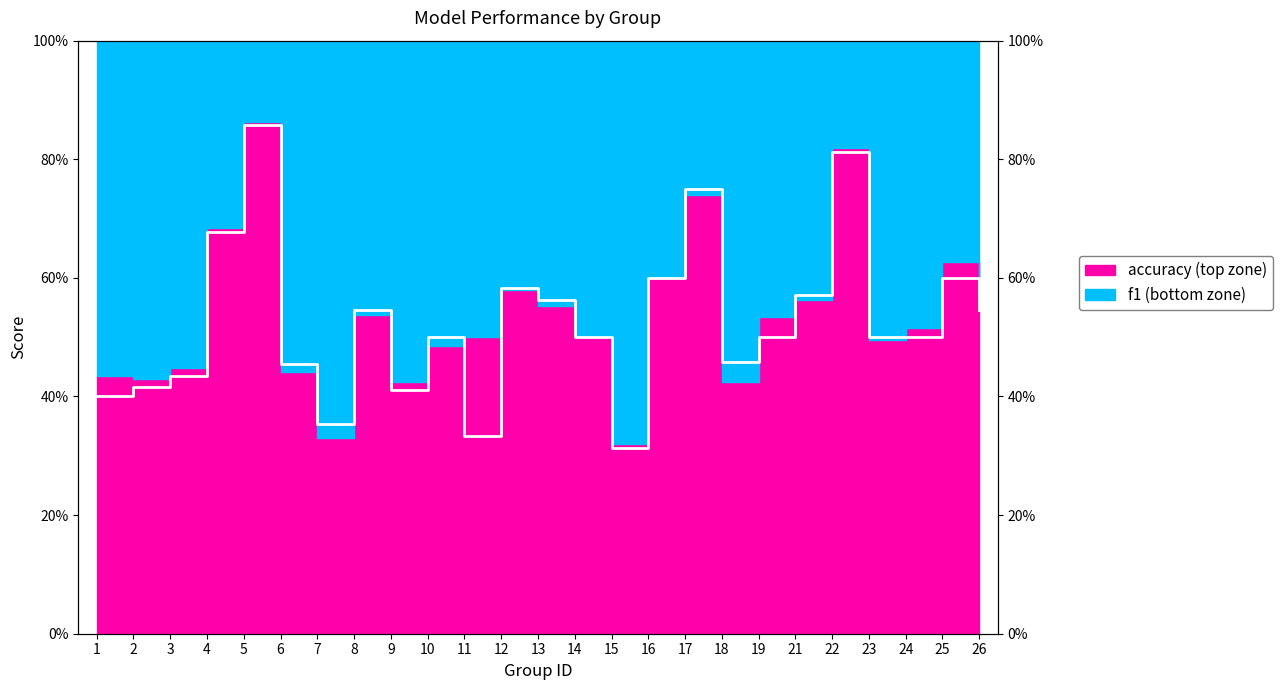

Count the values in the range 0 to 1.

25